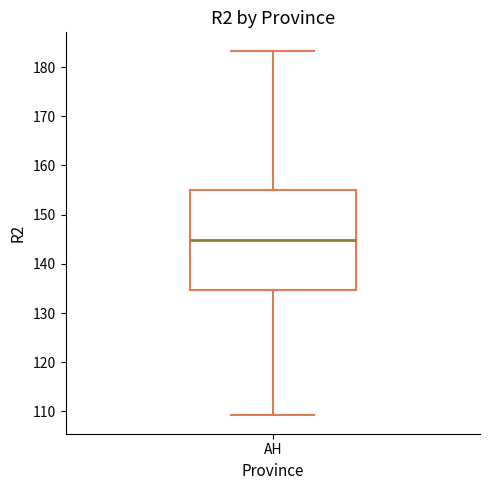

Where is the upper edge of the box for AH on the y-axis? The values are not printed on the chart, so give them approximately, as read against the axis.

155